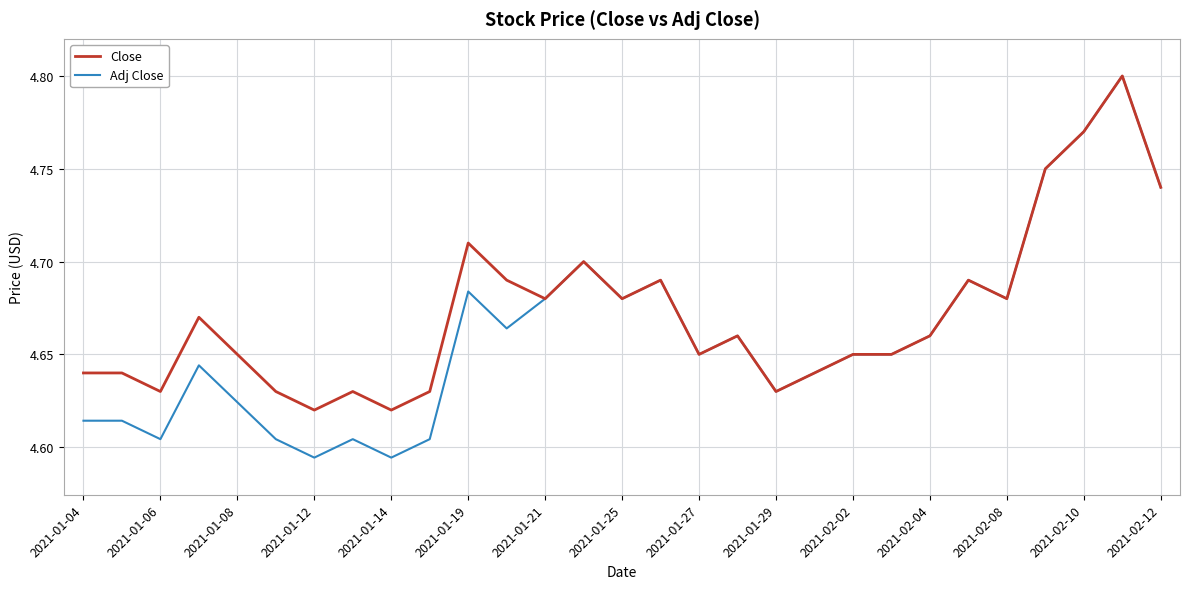

Which series has the largest total across all categories?

Close